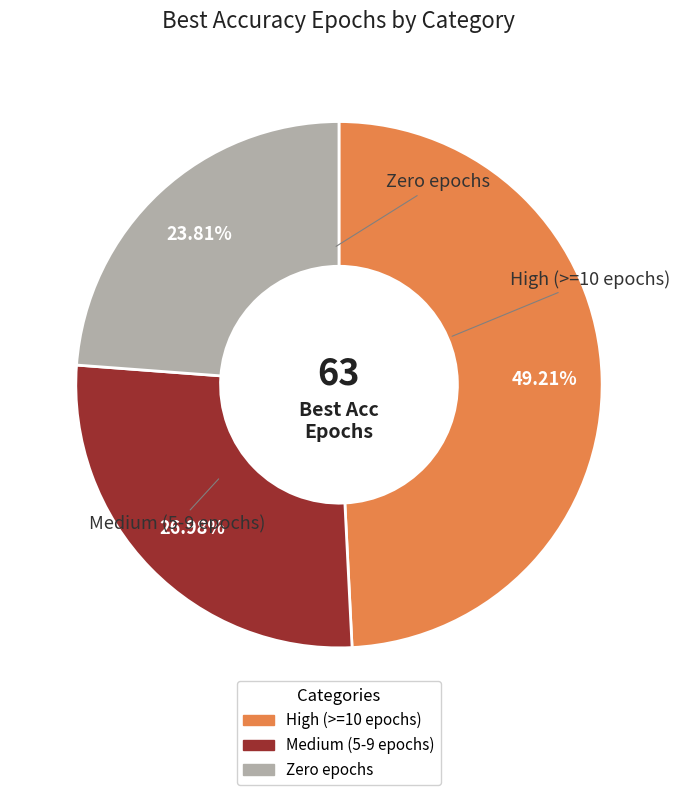

Is there any slice that represents more than half of the pie?

No